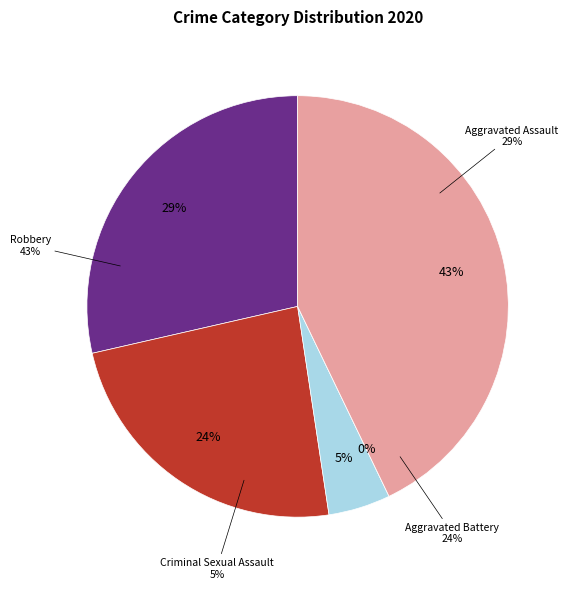

To the nearest percent, what is the average slice percentage?

20%